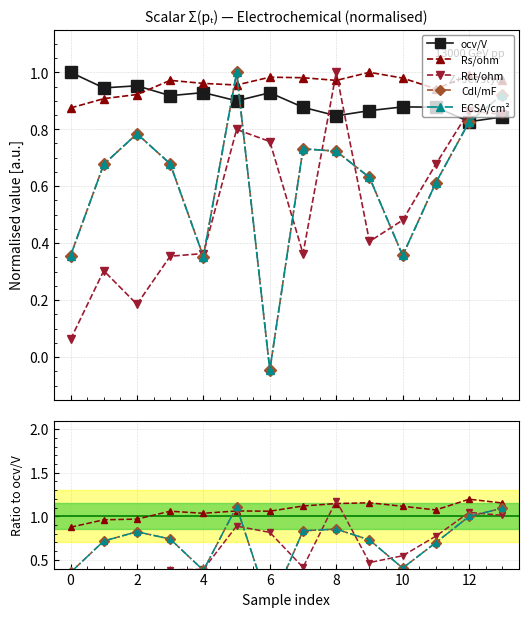

Which has a higher value, 2 or 8?

2